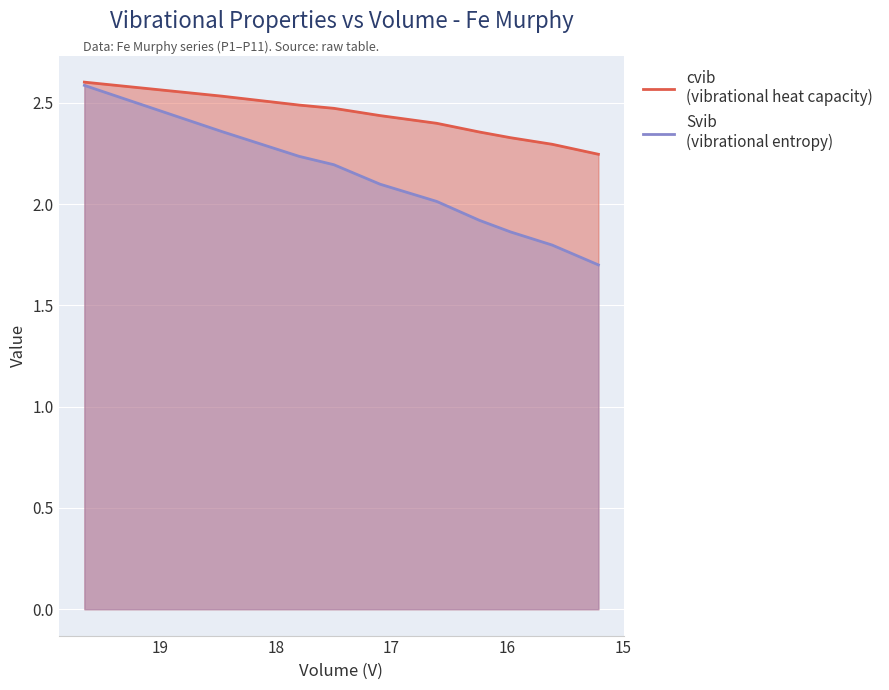

True or false: cvib and Svib cross at least once.

False